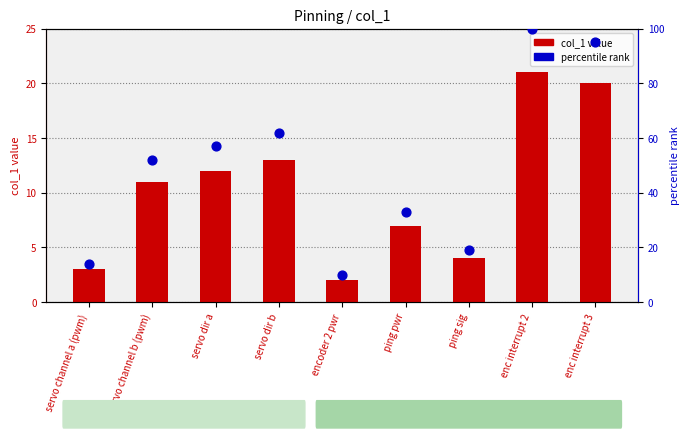

Is the value of percentile rank at servo channel b (pwm) greater than the value of col_1 value at enc interrupt 2?

Yes